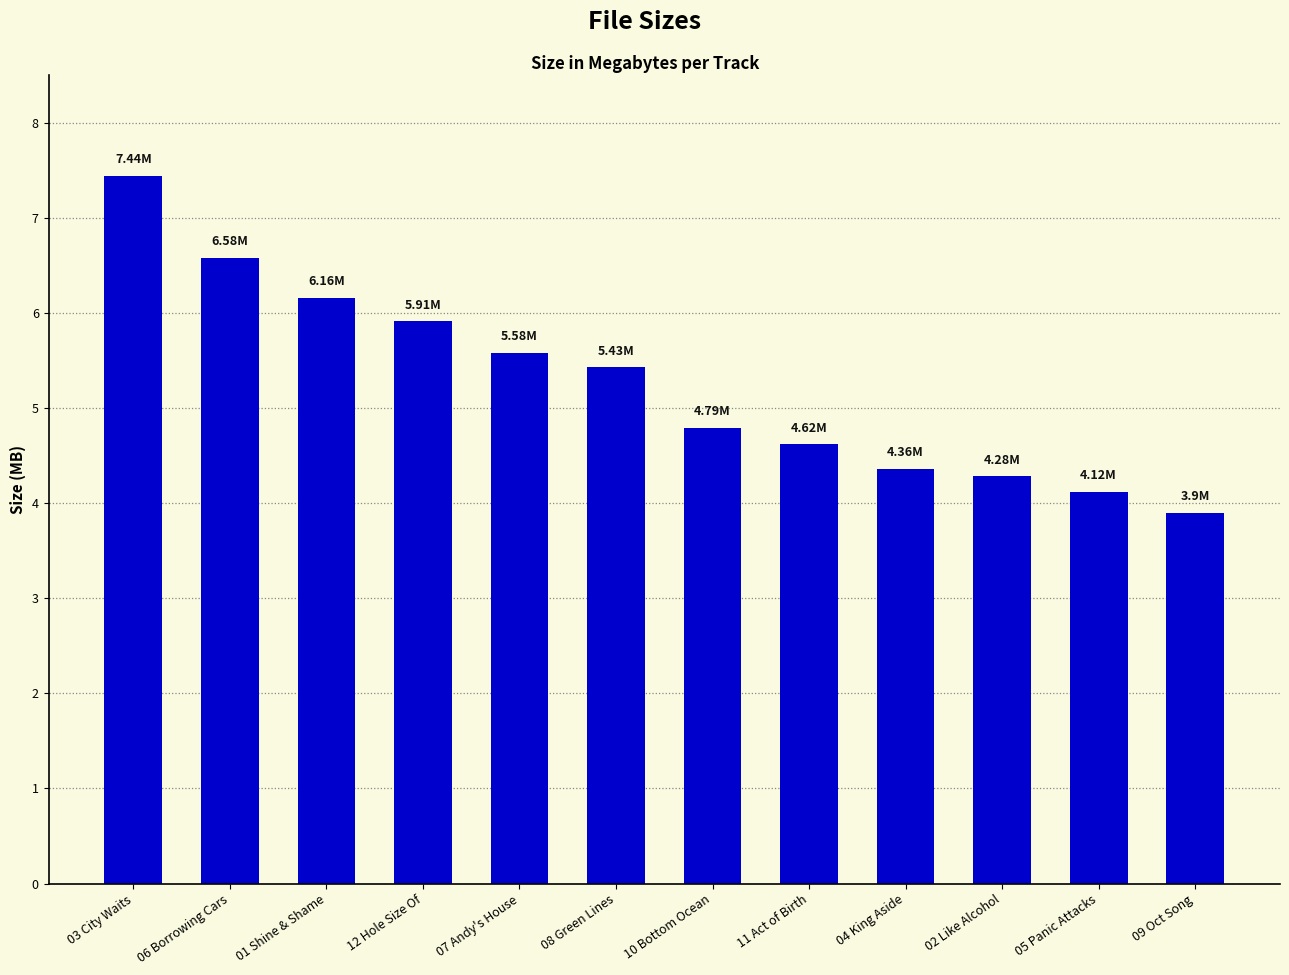

Reading left to right, transcribe all the data shown in this chart.

03 City Waits=7.4	06 Borrowing Cars=6.6	01 Shine & Shame=6.2	12 Hole Size Of=5.9	07 Andy's House=5.6	08 Green Lines=5.4	10 Bottom Ocean=4.8	11 Act of Birth=4.6	04 King Aside=4.4	02 Like Alcohol=4.3	05 Panic Attacks=4.1	09 Oct Song=3.9